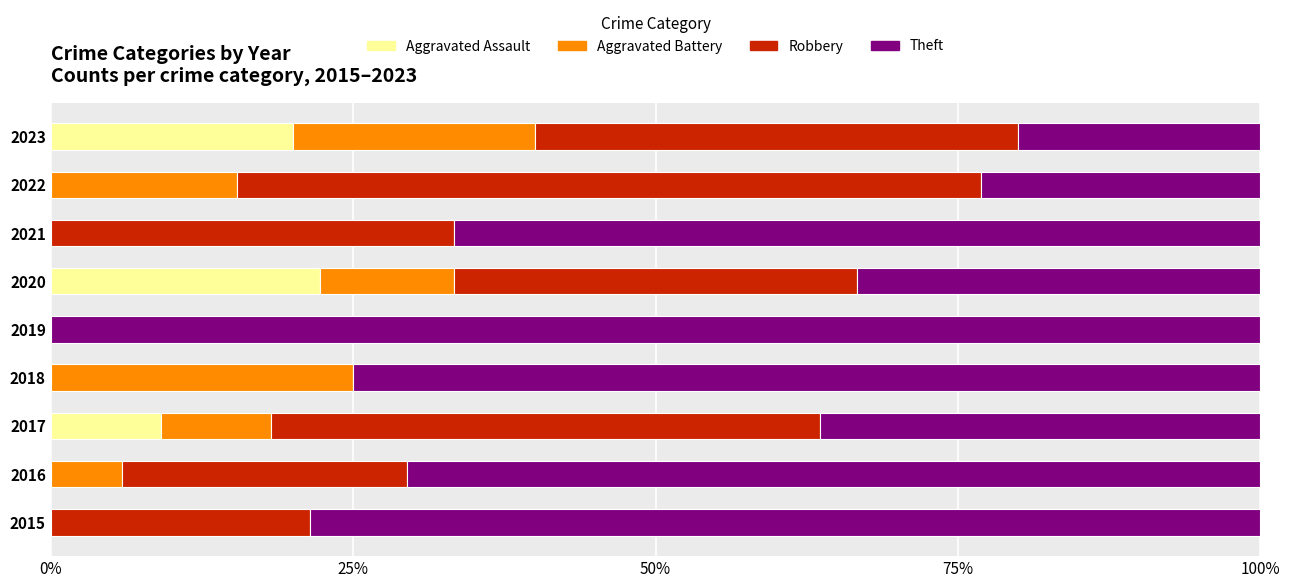

Is it true that Aggravated Assault equals -13.2 at 2021?

False